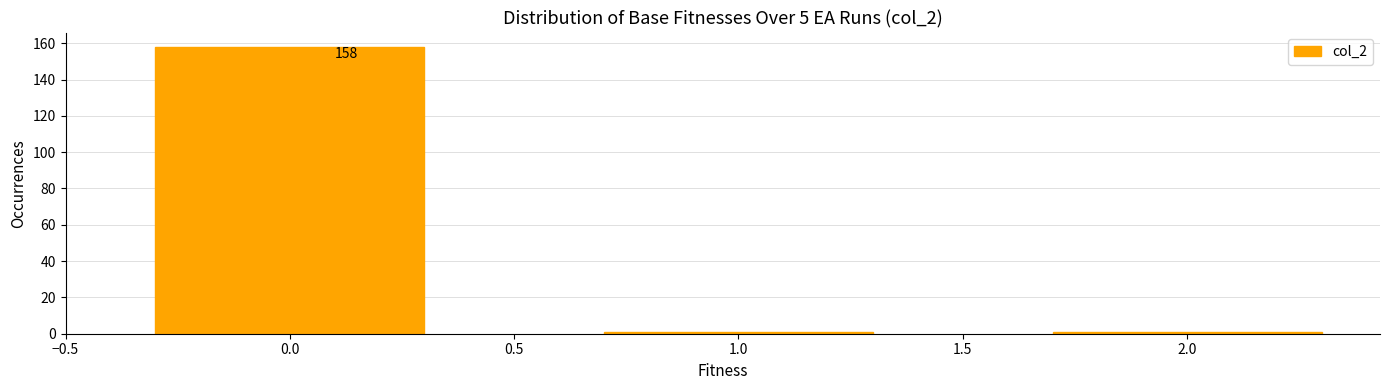

Reading right to left, what are all the values shown in this chart?

1	1	158